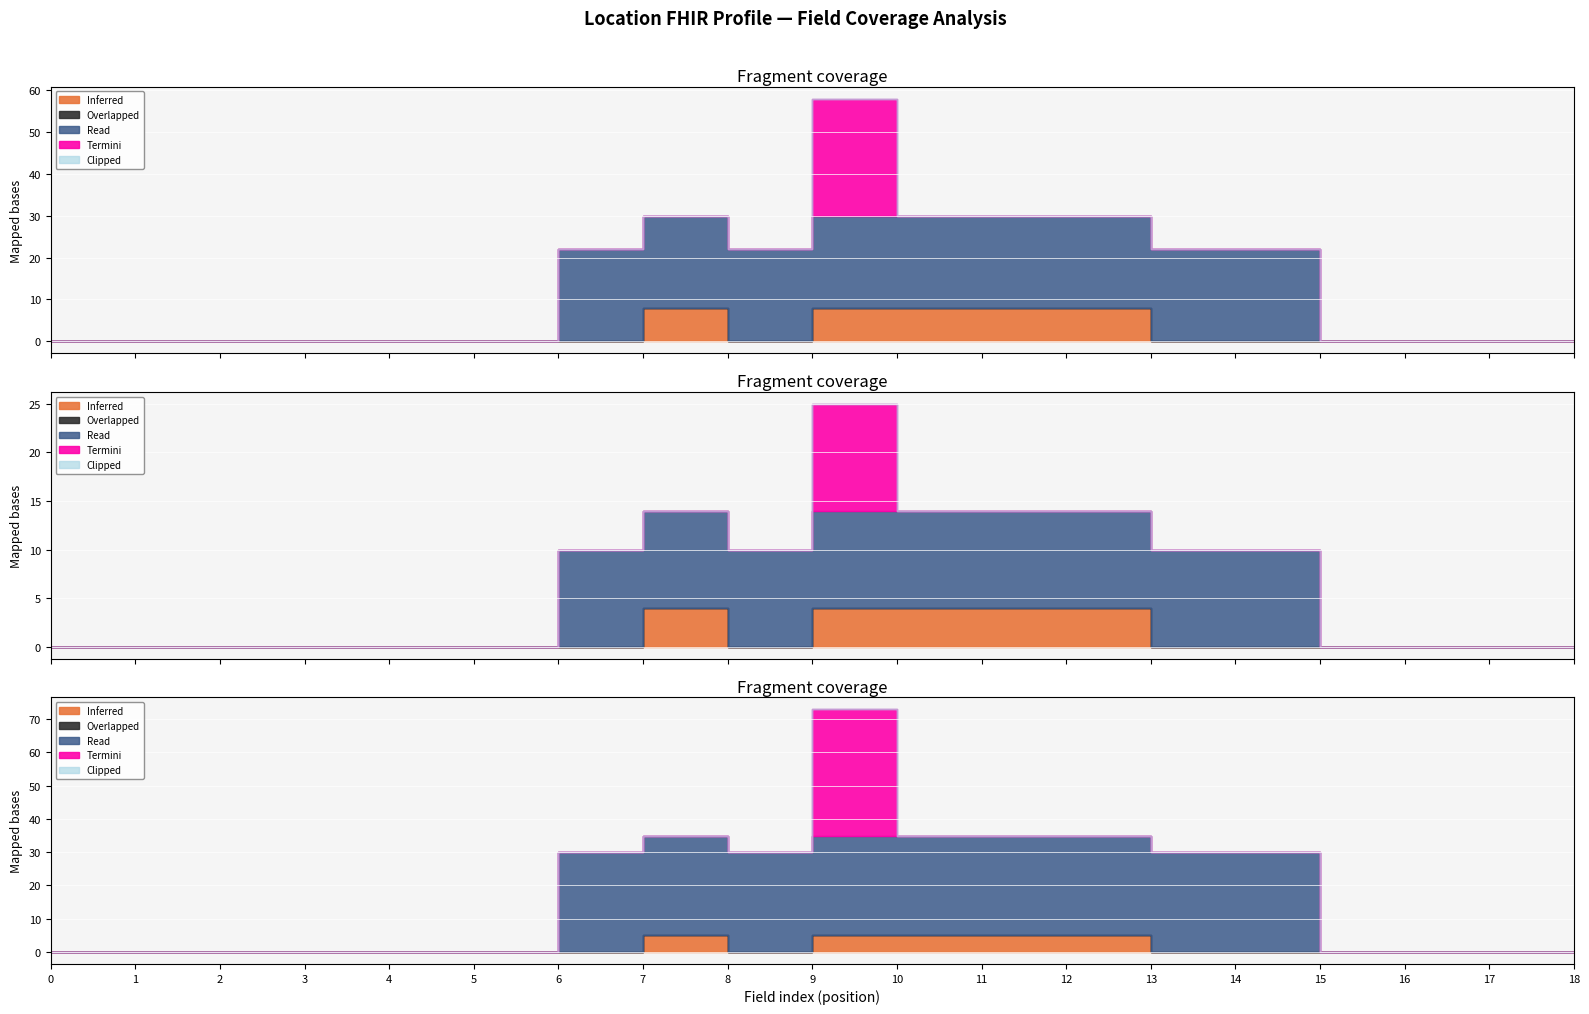

What are all the series names shown in the legend?

Inferred, Overlapped, Read, Termini, Clipped